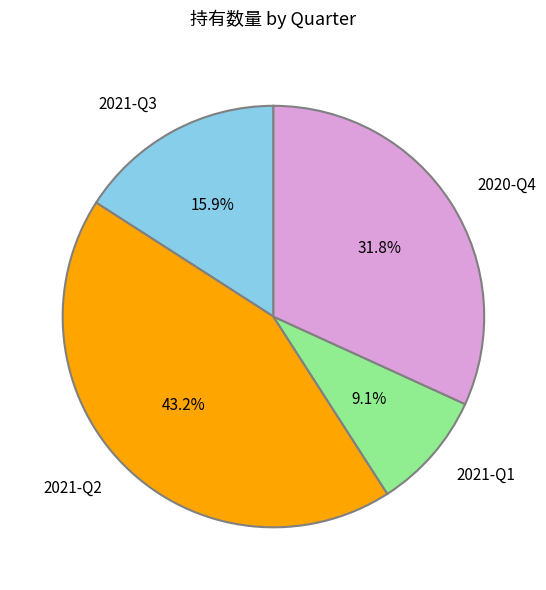

Rank the categories by value from highest to lowest.

2021-Q2, 2020-Q4, 2021-Q3, 2021-Q1